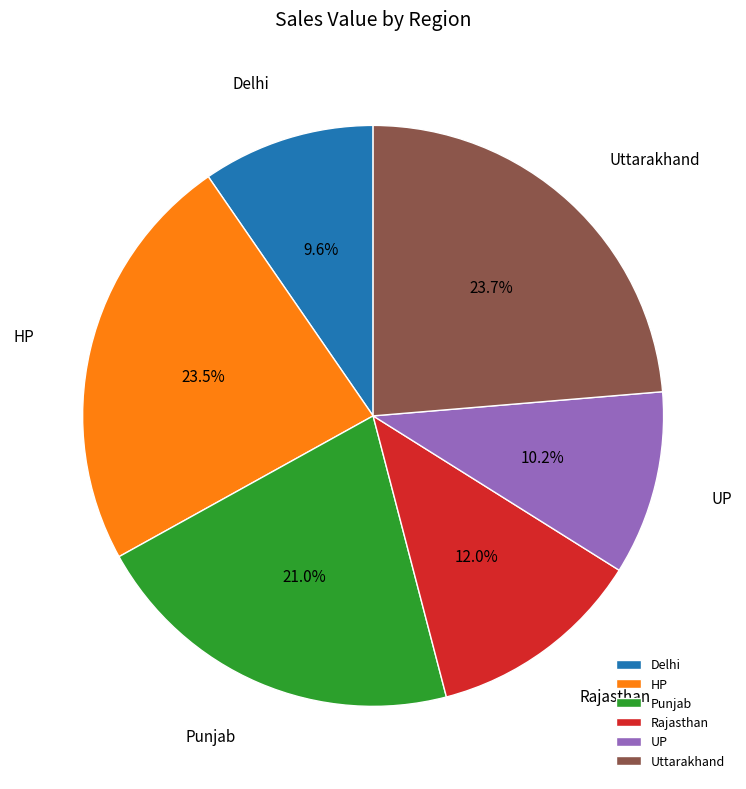

To the nearest percent, what percentage of the pie is Uttarakhand?

24%